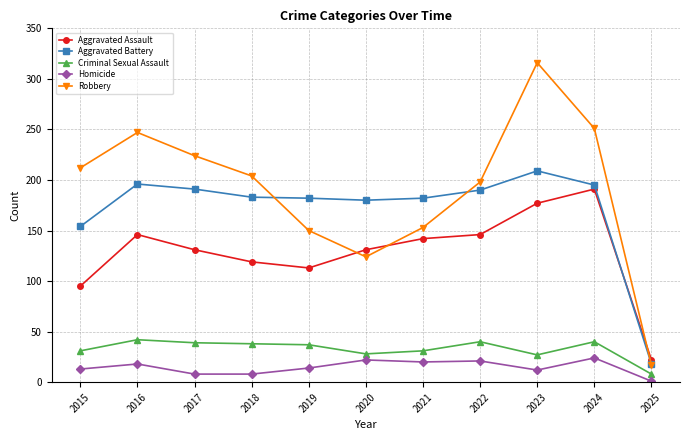

What is the total value across all series at 2019?

496